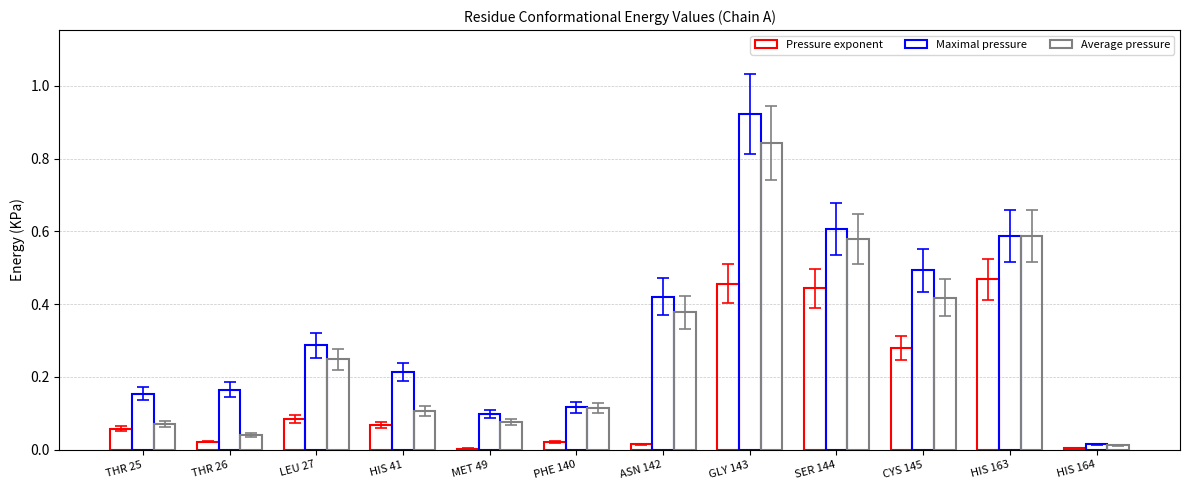

What is the spread (max minus min) of values at HIS 41?

0.1